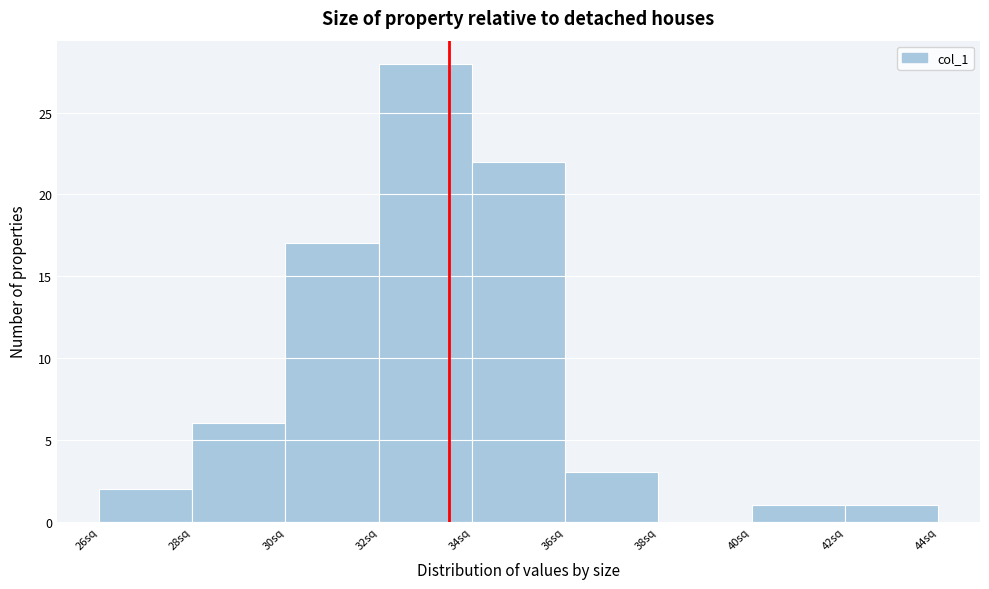

Over which range of the x-axis is the bar tallest?

32 to 34